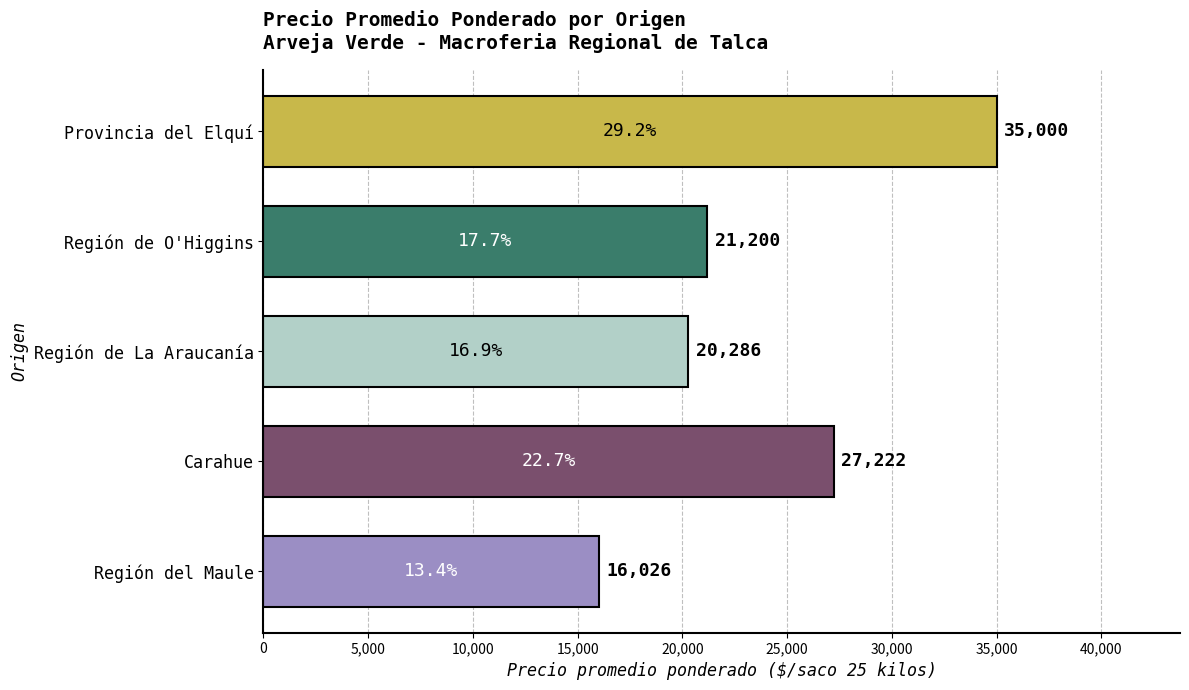

Reading bottom to top, transcribe all the data shown in this chart.

16026	27222	20286	21200	35000